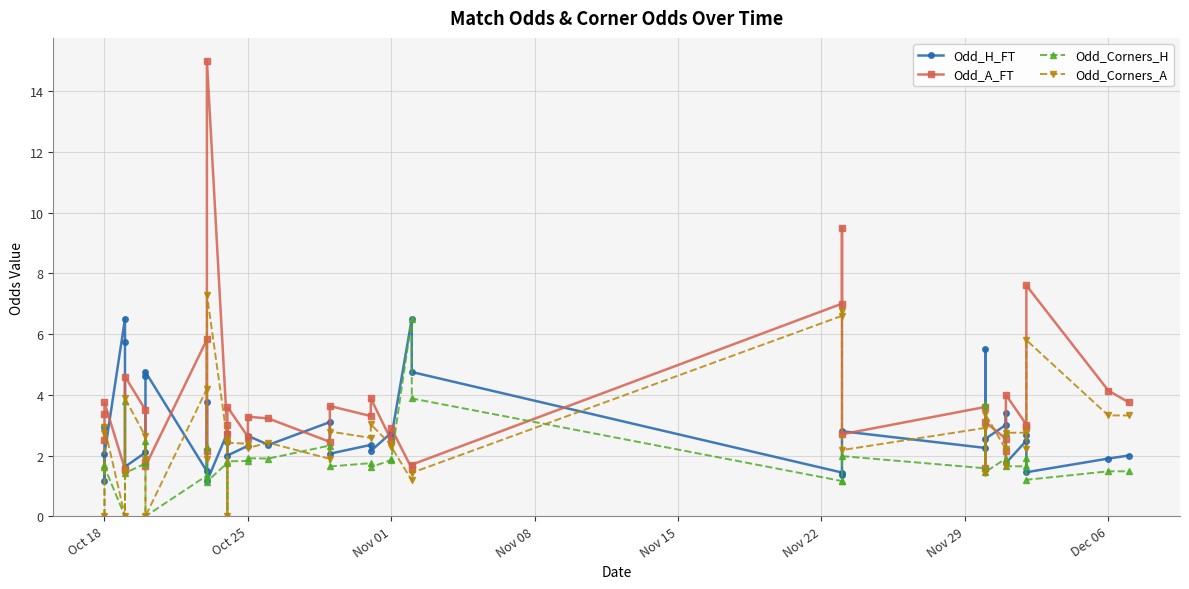

What are all the series names shown in the legend?

Odd_H_FT, Odd_A_FT, Odd_Corners_H, Odd_Corners_A